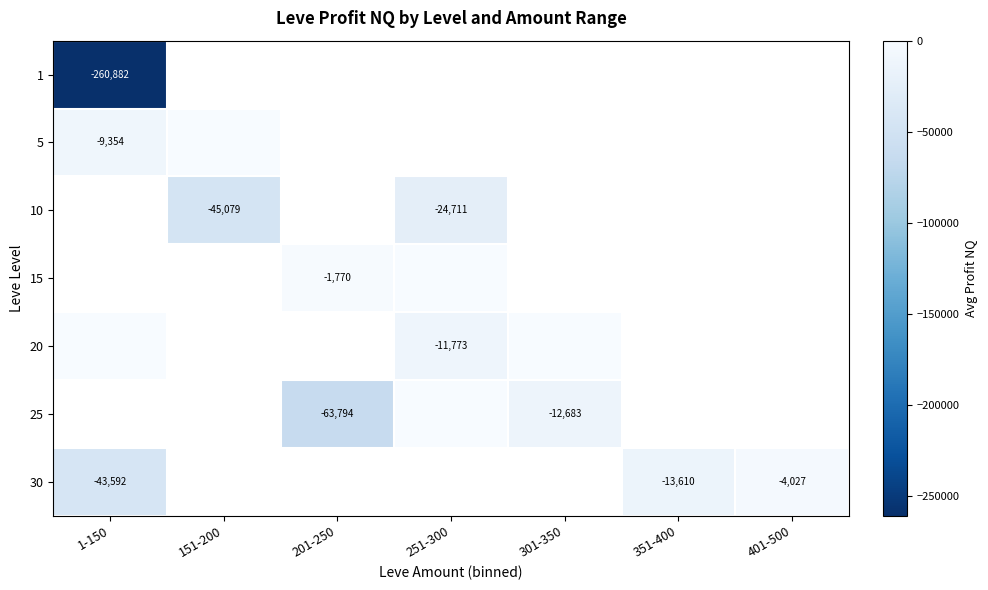

Between 351-400 and 401-500, which is larger?

401-500